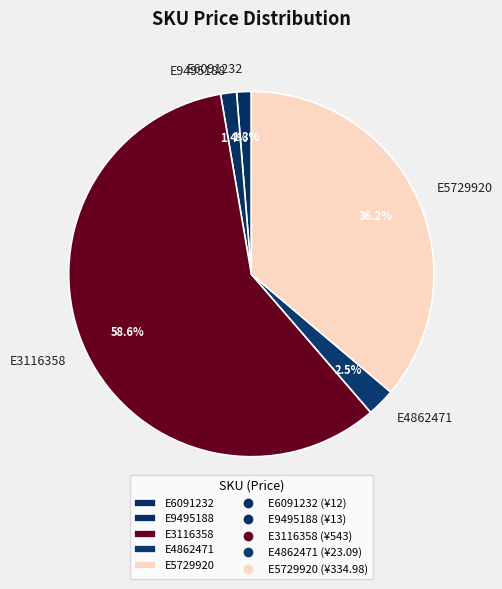

What percentage is the E6091232 slice, to the nearest percent?

1%